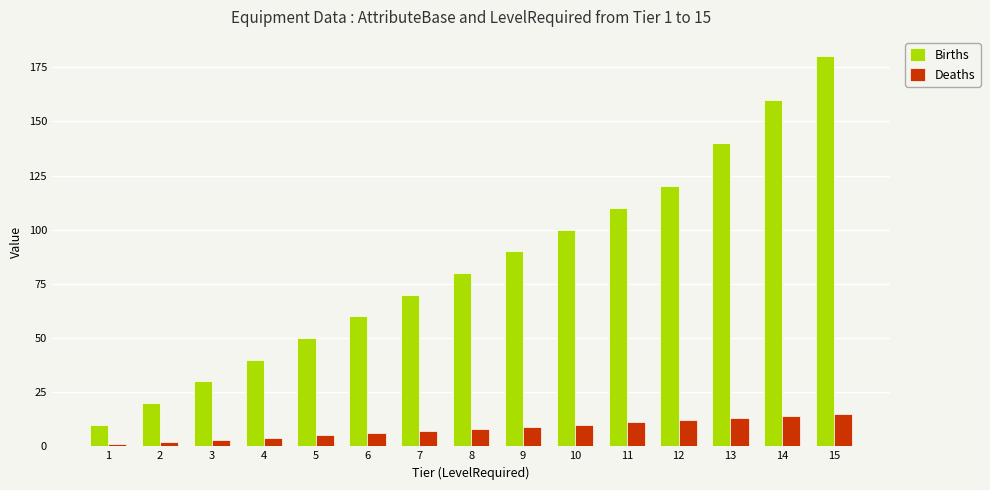

Does the chart contain stacked bars?

No